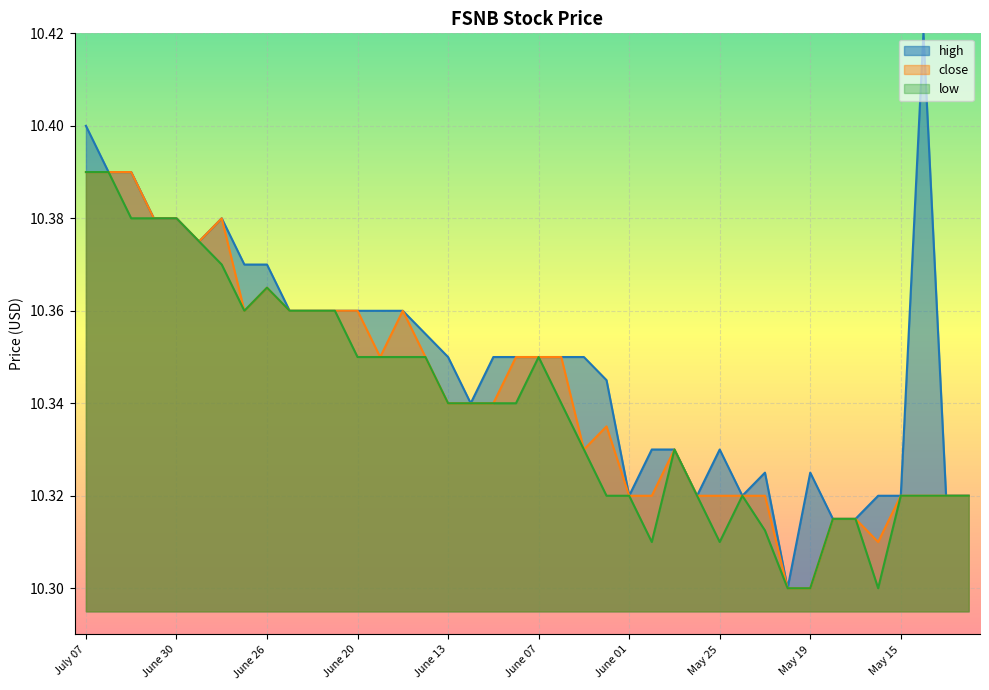

True or false: low and close intersect in this chart.

False